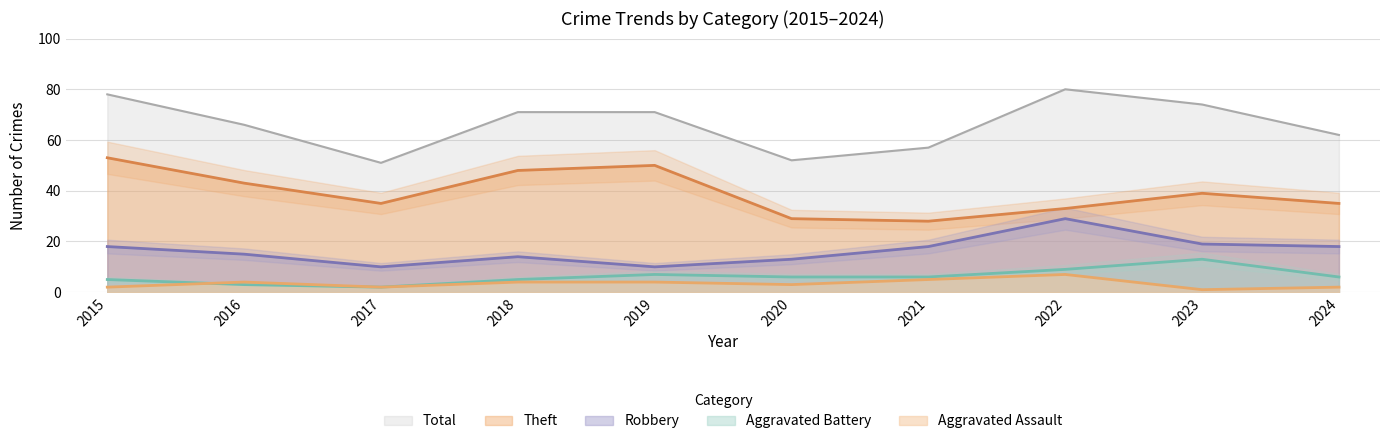

Rank the series at 2016 from lowest to highest value.

Aggravated Battery, Aggravated Assault, Robbery, Theft, Total